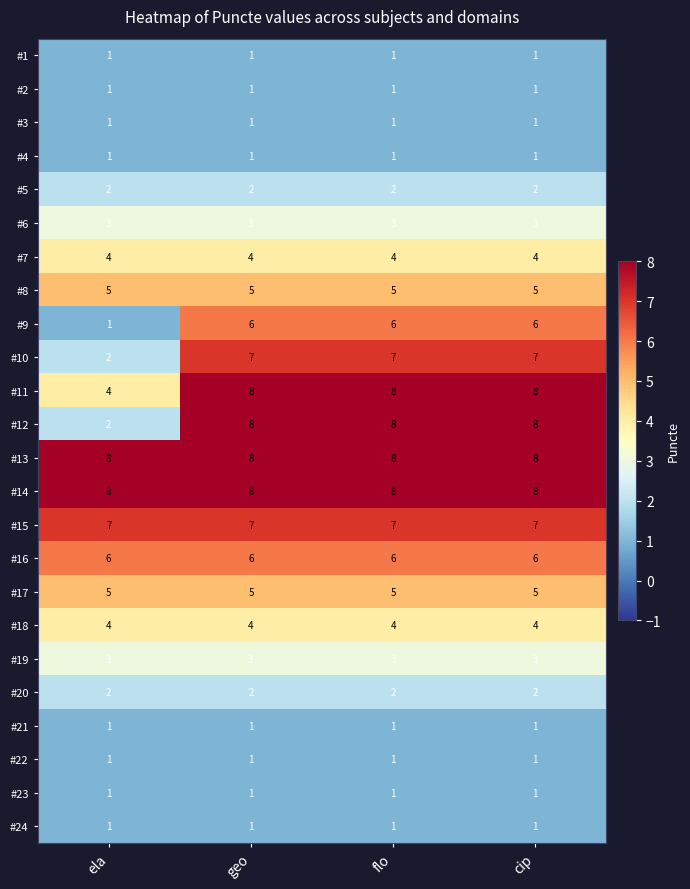

What is the maximum value shown in the chart?

8